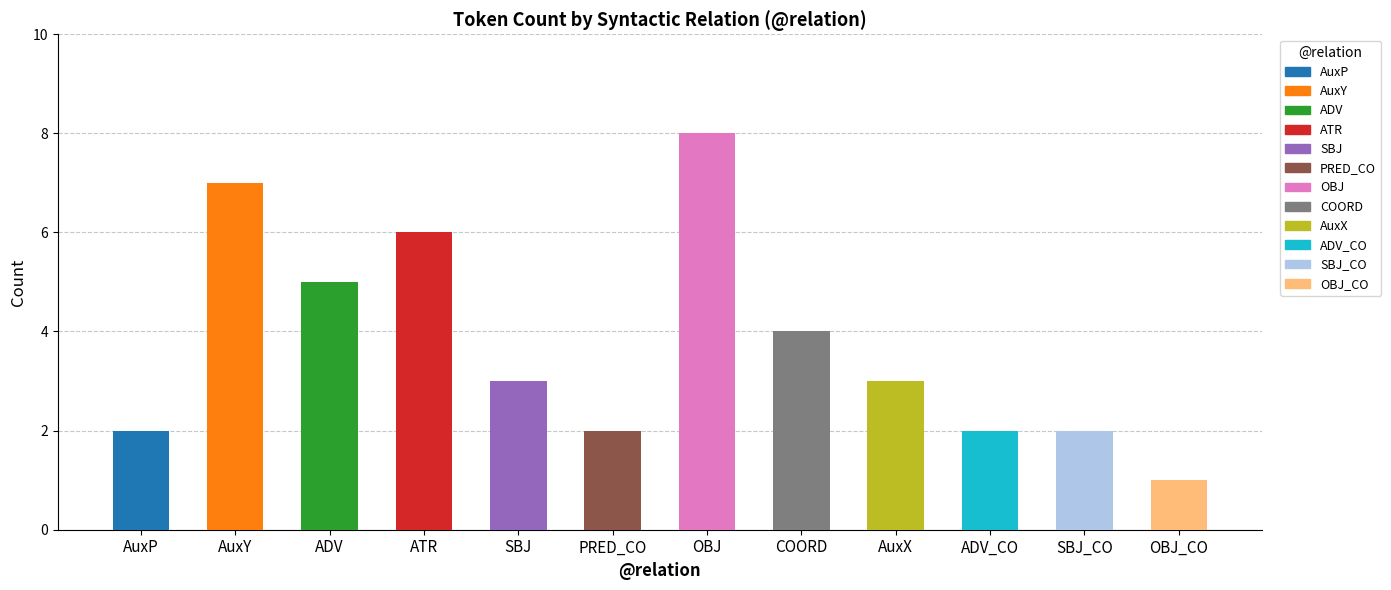

What is the approximate value at OBJ?

8